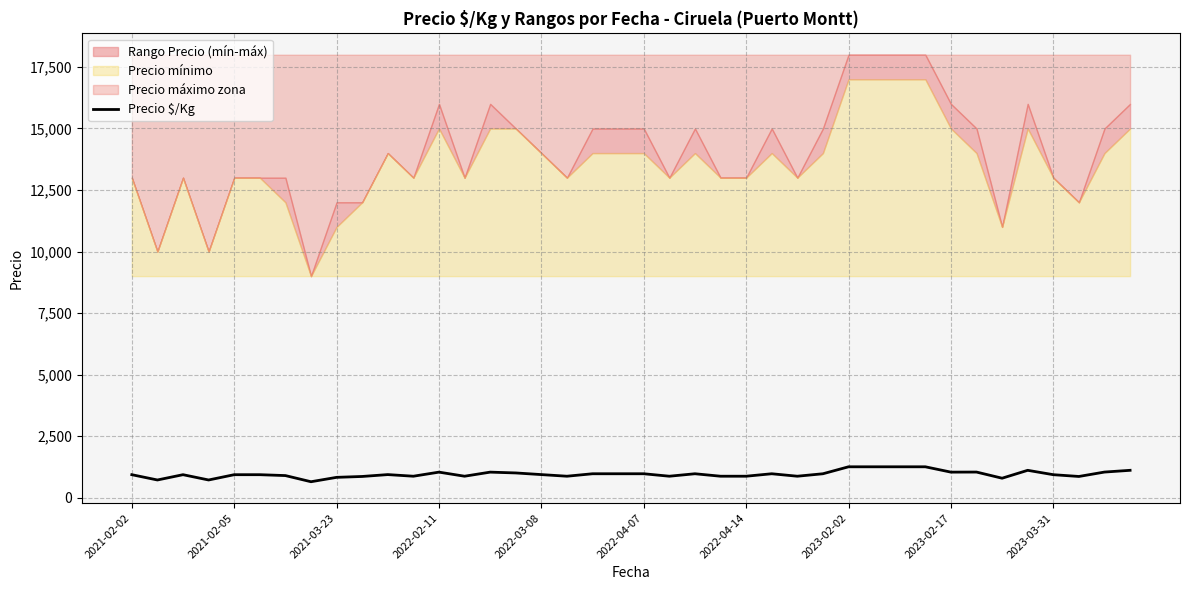

How many points are lower than both their immediate neighbors (excluding endpoints)?

11